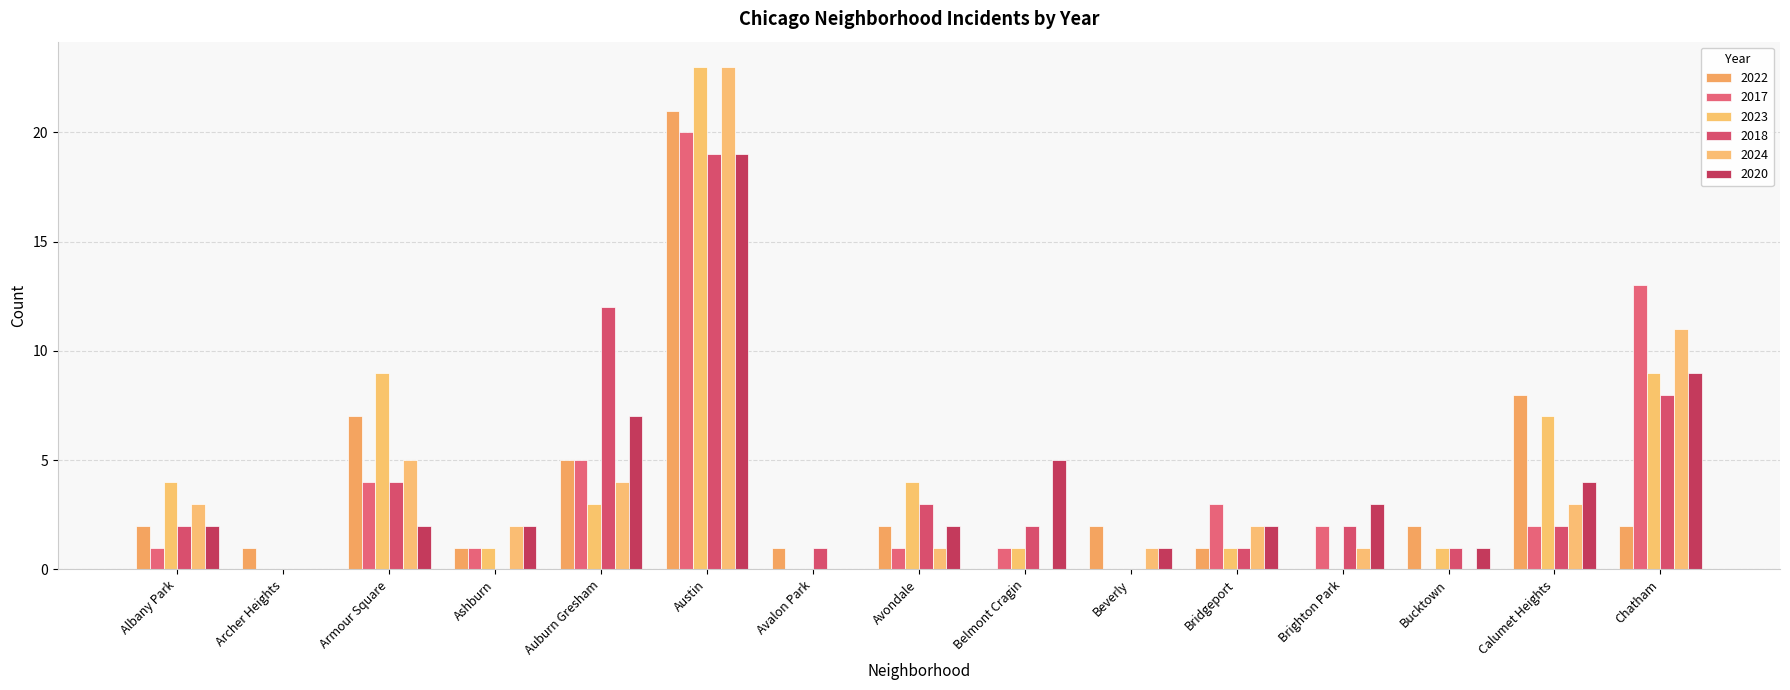

Does the chart contain stacked bars?

No